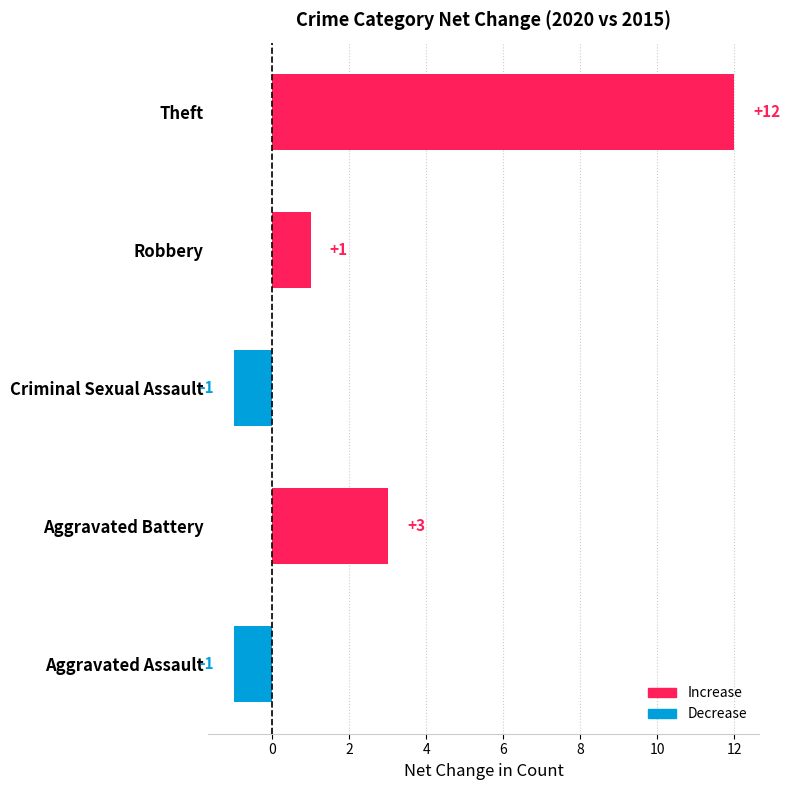

What is the difference between the maximum and second lowest values?

13